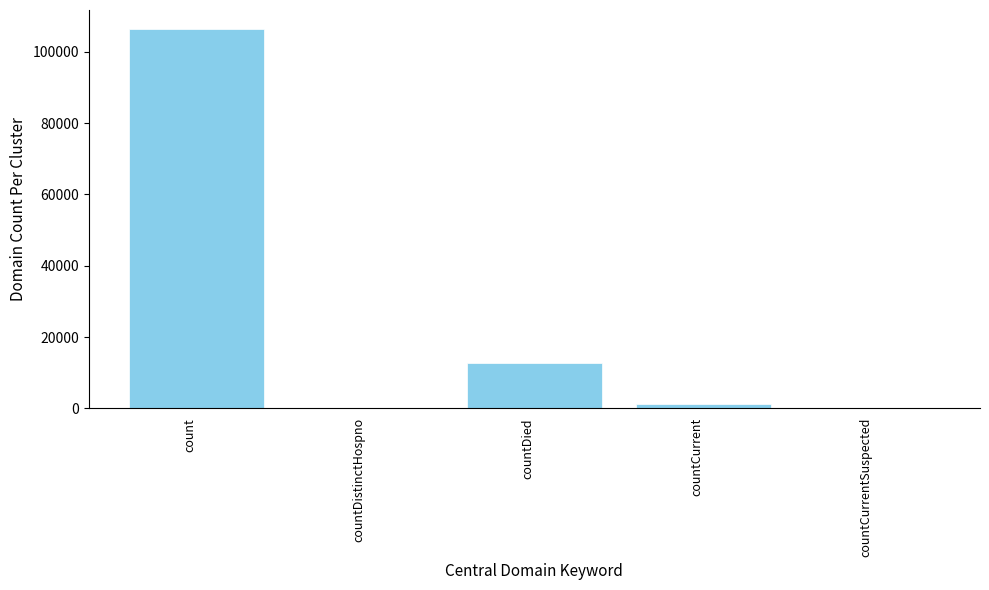

Is it true that the value at countCurrentSuspected is 0?

True